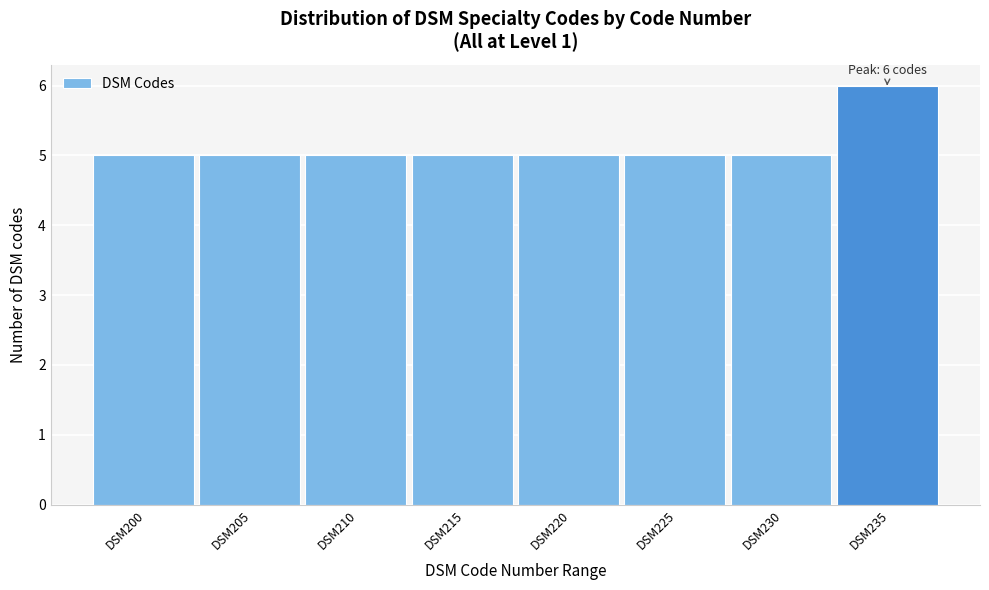

Reading right to left, what are all the values shown in this chart?

6	5	5	5	5	5	5	5